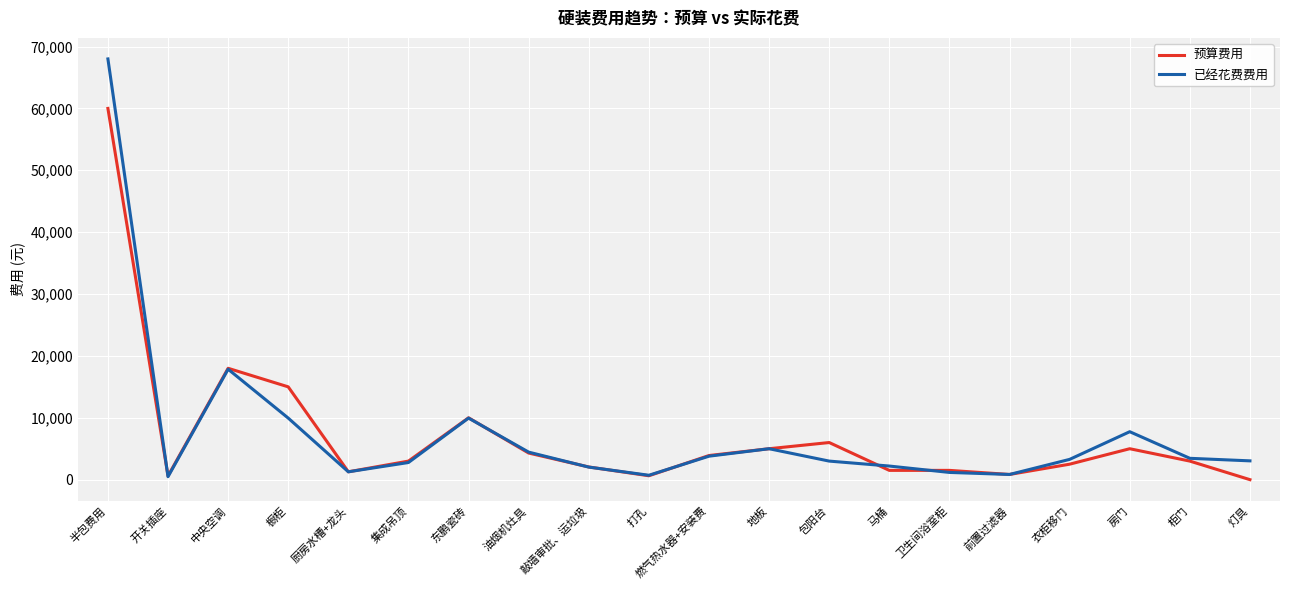

What is the maximum value for 已经花费费用?

68000.0